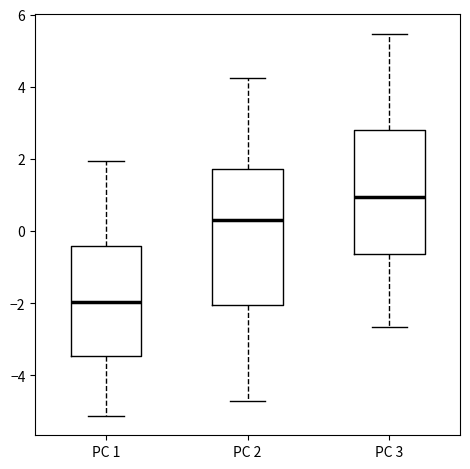

Reading left to right, read every box against the y-axis: the position of its median line, the range the box covers, and the ends of its whiskers. The values are not printed on the chart, so give them approximately, as read against the axis.

PC 1: median -2.0, box -3.4 to -0.4, whiskers -5.2 to 2.0
PC 2: median 0.2, box -2.0 to 1.8, whiskers -4.8 to 4.2
PC 3: median 1.0, box -0.6 to 2.8, whiskers -2.6 to 5.4